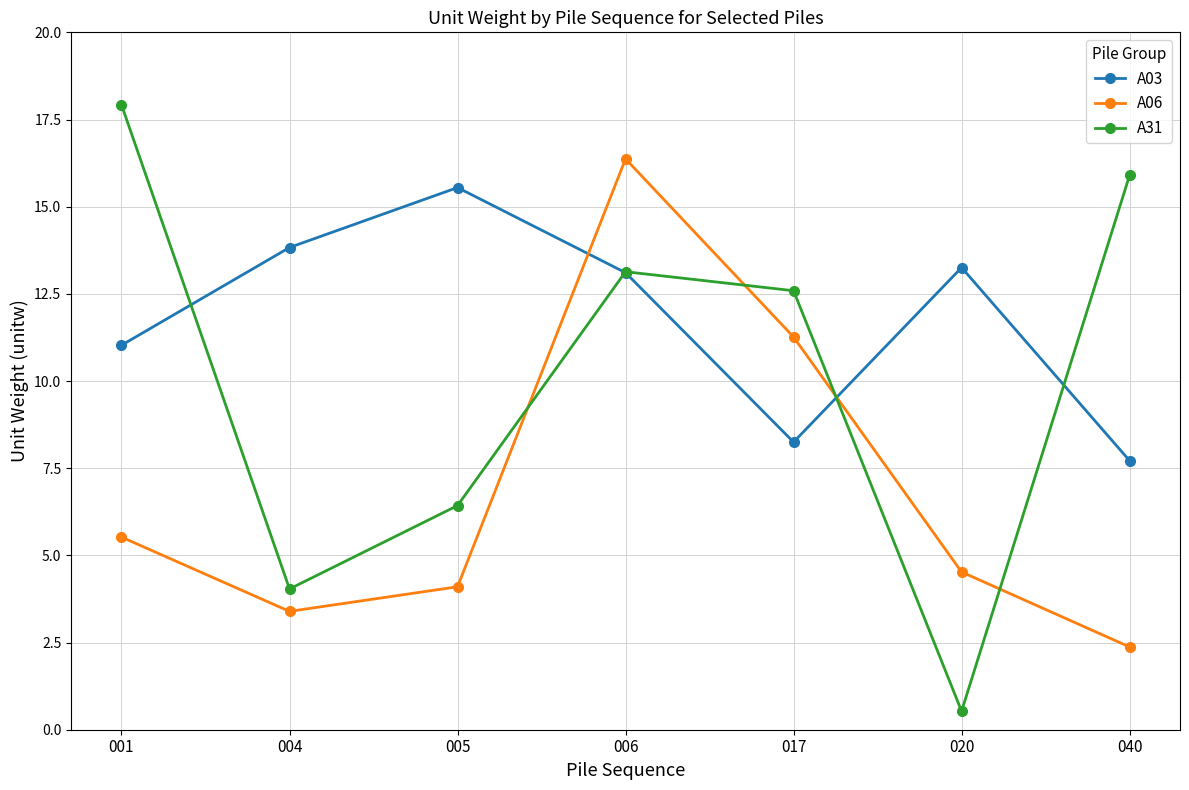

Between 004 and 040, which series saw the biggest shift?

A31